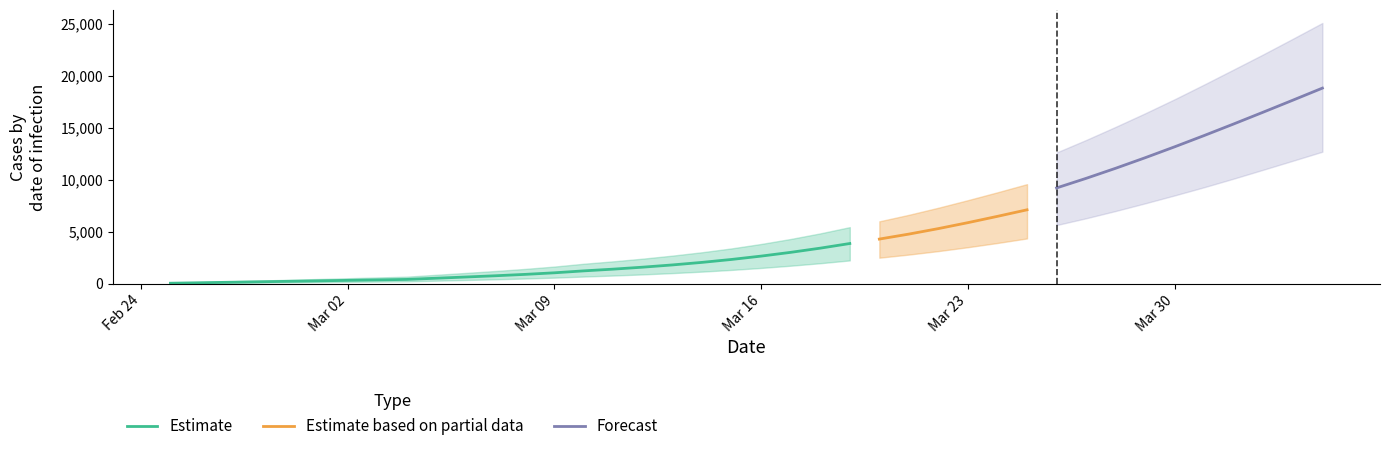

Reading left to right, extract all data points from this chart.

predicted_current_infected_mean: 46	91	137	183	228	274	320	365	411	527	643	763	895	1048	1235	1402	1592	1807	2052	2334	2656	3017	3420	3867	4294	4774	5303	5876	6483	7112	7769	8456	9166	9890	10616	11335	12043	12730	13387	14005
predicted_current_infected_lower: 25	50	75	100	125	150	175	200	225	289	354	422	496	582	688	785	894	1019	1162	1327	1516	1730	1970	2240	2502	2802	3138	3511	3918	4355	4833	5351	5903	6473	7046	7621	8209	8800	9369	9911
predicted_current_infected_upper: 75	150	225	300	375	450	525	600	675	855	1035	1220	1420	1648	1921	2153	2412	2702	3027	3397	3823	4304	4842	5443	6003	6629	7312	8041	8798	9582	10403	11271	12171	13075	13988	14903	15793	16636	17460	18240
predicted_total_infected_mean: 46	91	137	183	228	274	320	365	411	527	643	763	895	1048	1235	1448	1683	1944	2234	2563	2930	3337	3785	4278	4821	5417	6066	6771	7531	8346	9217	10139	11110	12125	13178	14265	15379	16515	17665	18826
predicted_total_infected_lower: 25	50	75	100	125	150	175	200	225	289	354	422	496	582	688	810	944	1094	1262	1452	1666	1905	2170	2465	2792	3157	3561	4007	4500	5044	5643	6296	6997	7735	8499	9288	10115	10971	11834	12704
predicted_total_infected_upper: 75	150	225	300	375	450	525	600	675	855	1035	1220	1420	1648	1921	2228	2562	2927	3327	3772	4273	4829	5442	6118	6858	7663	8531	9460	10445	11503	12630	13833	15097	16402	17759	19176	20622	22077	23578	25098